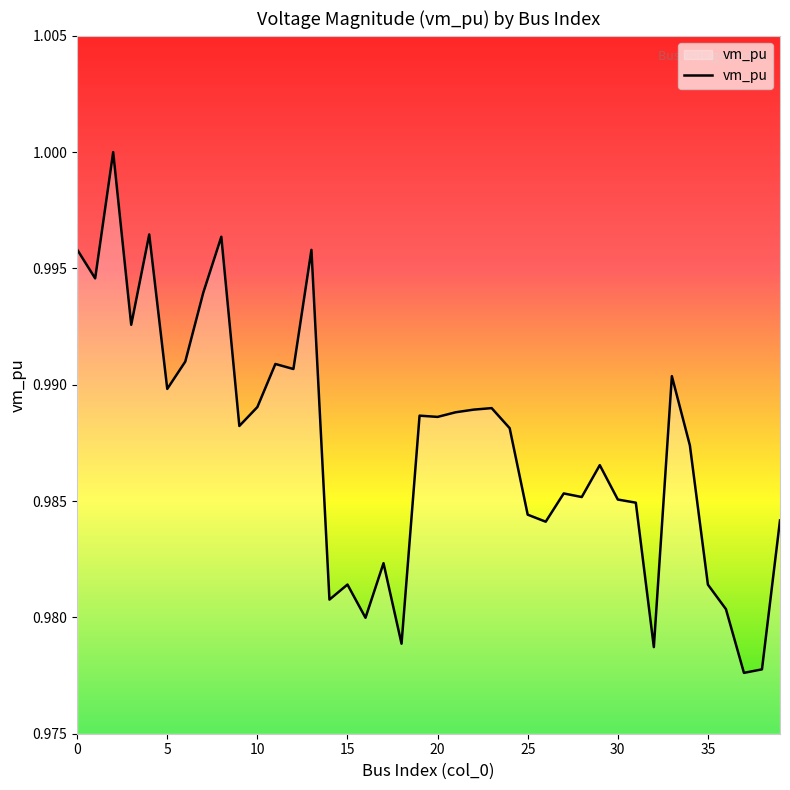

Does the chart have visible grid lines?

No